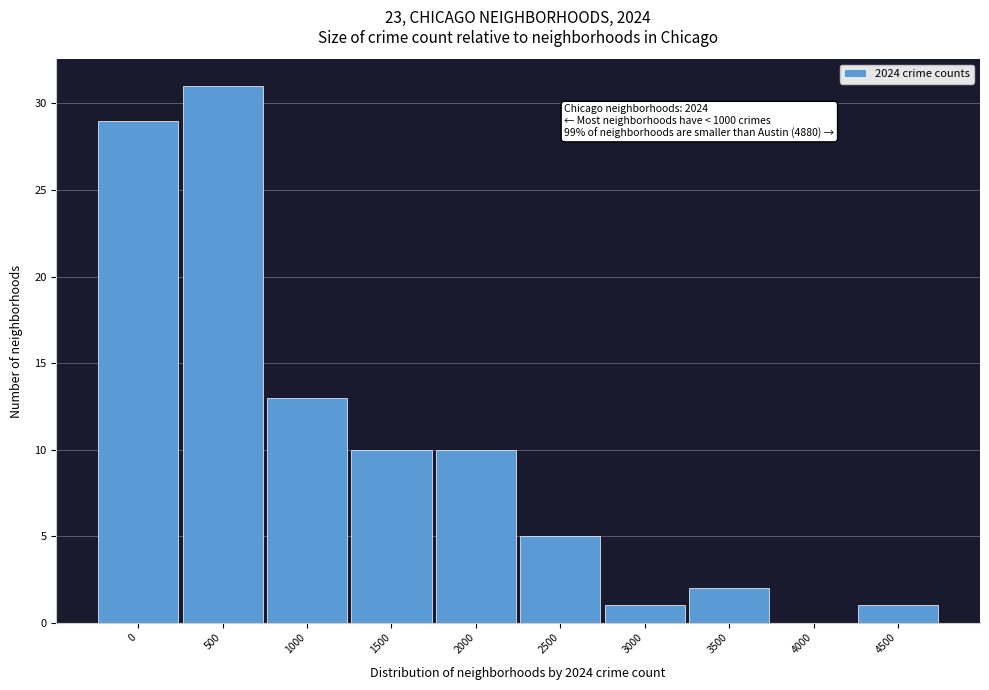

Reading left to right, what are all the values shown in this chart?

0=29	500=31	1000=13	1500=10	2000=10	2500=5	3000=1	3500=2	4000=0	4500=1